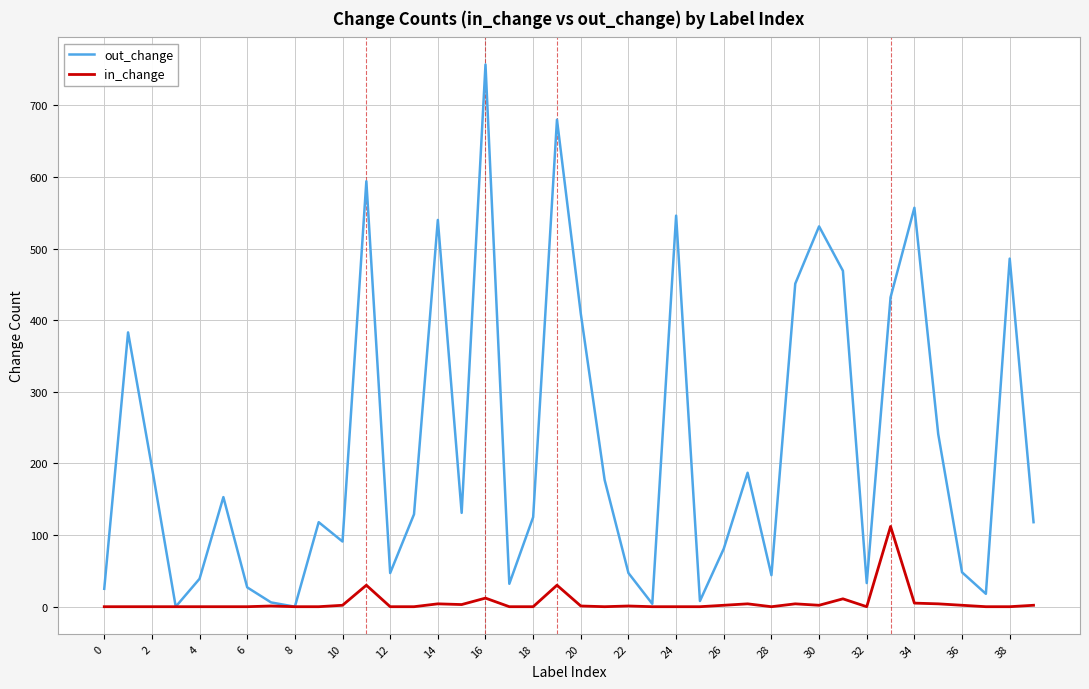

What is the average value of the in_change series?

6